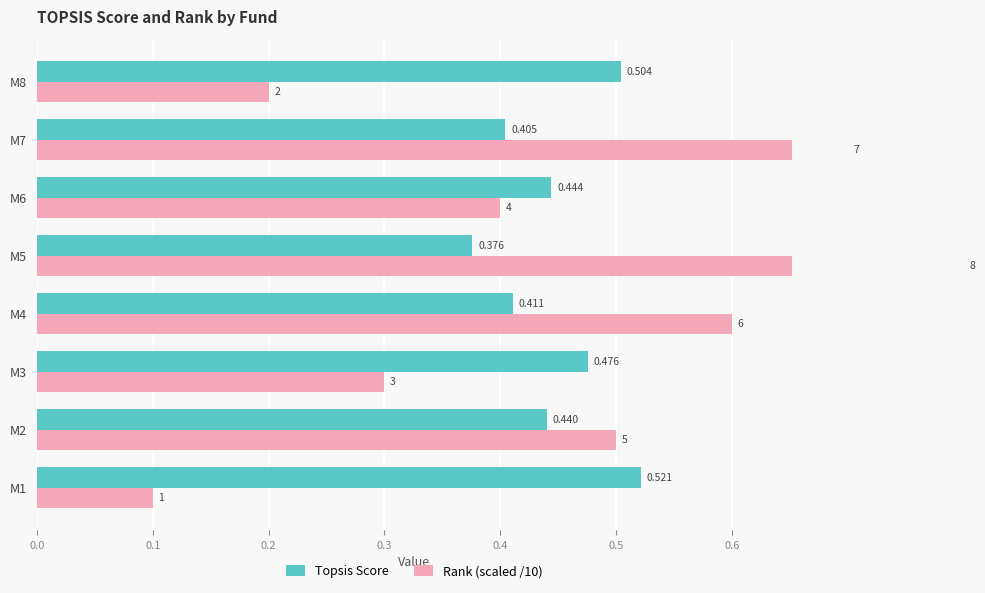

Does the chart contain stacked bars?

No